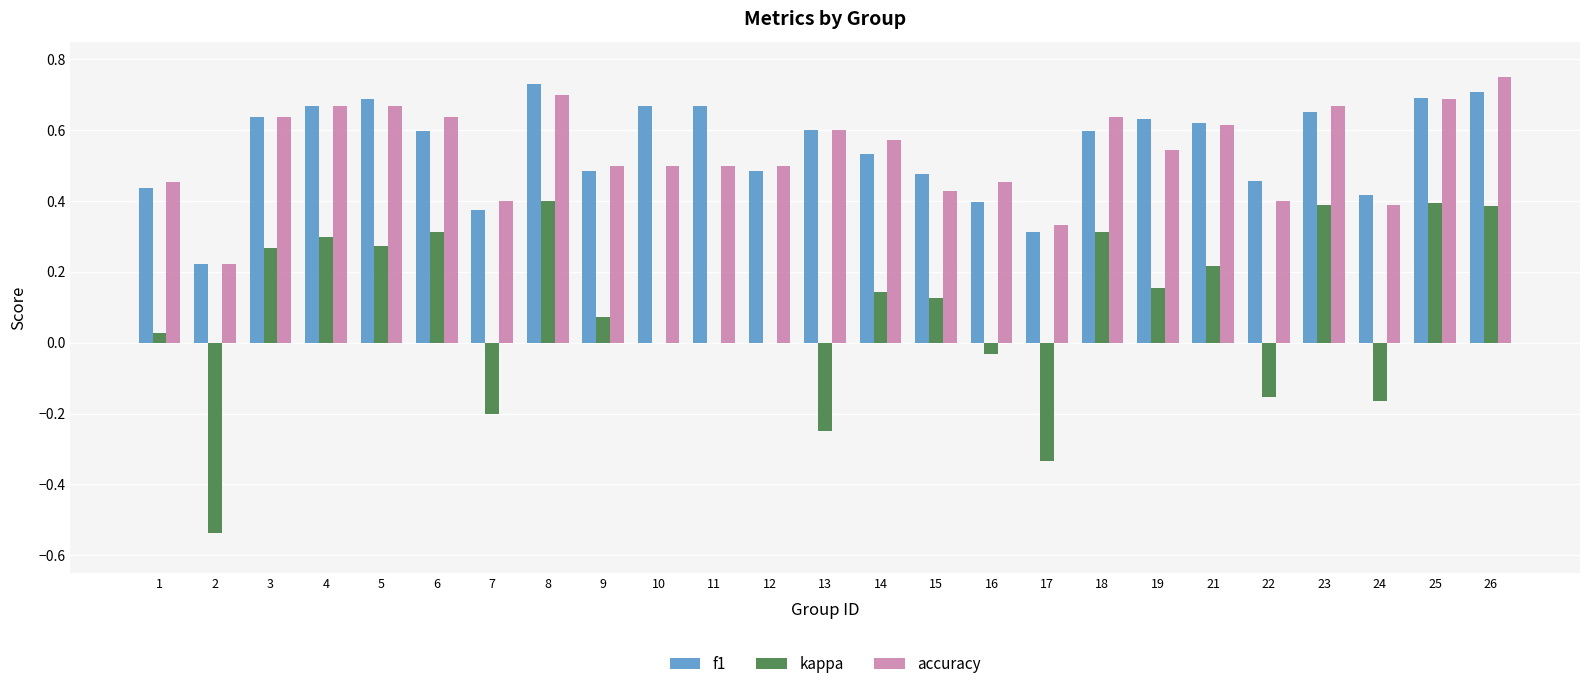

What is the sum of all accuracy values?

13.5